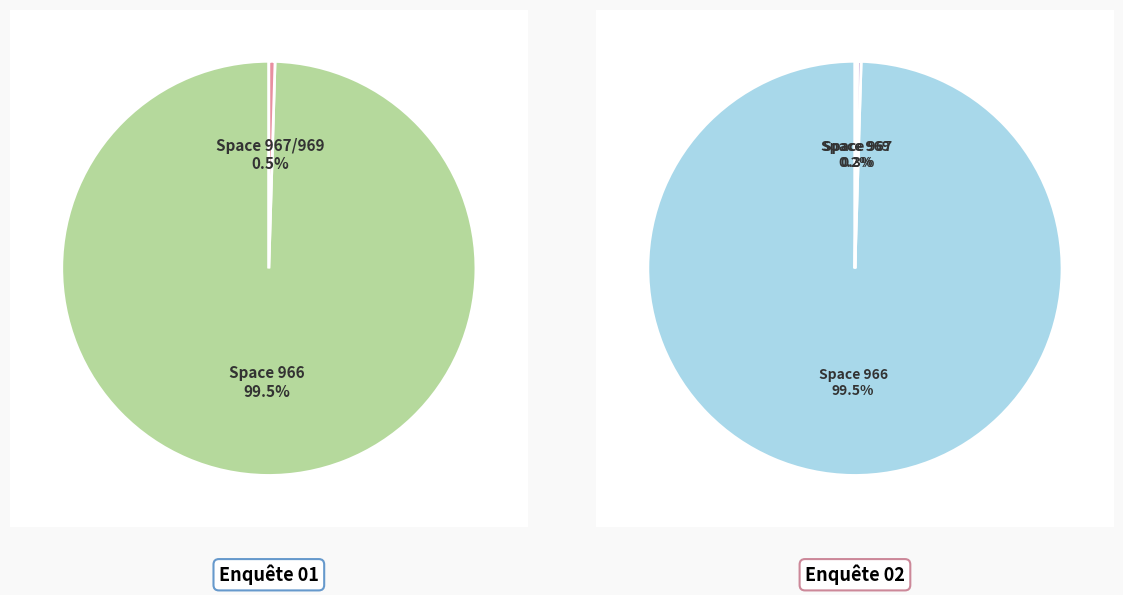

Is it true that 7 is 23% of the pie?

False